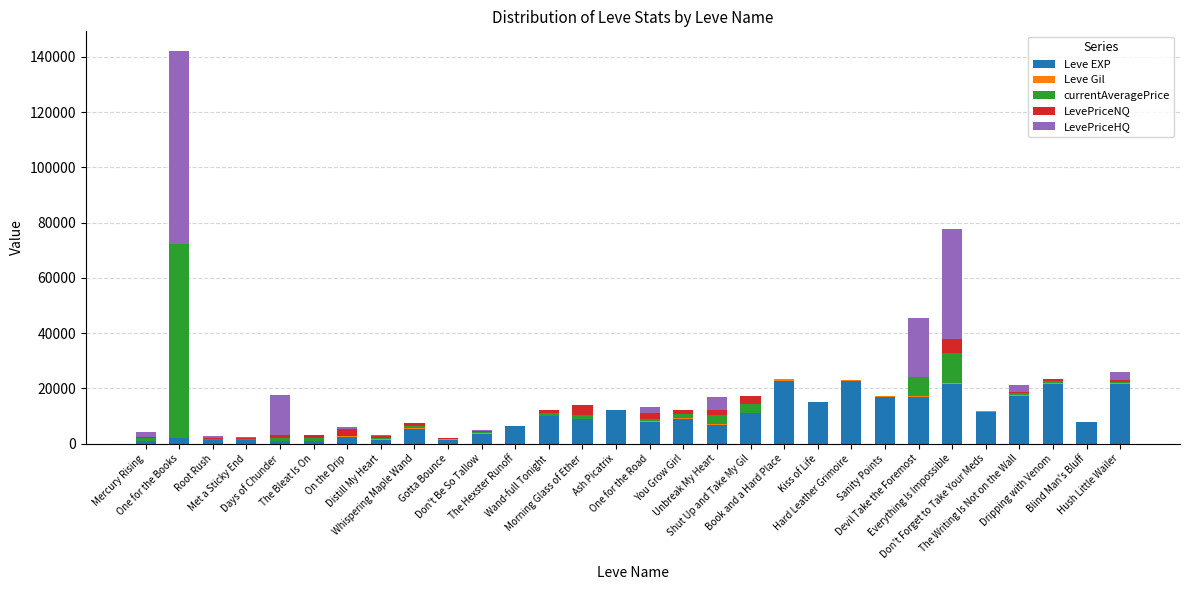

At how many categories does at least one series exceed 19128?

7